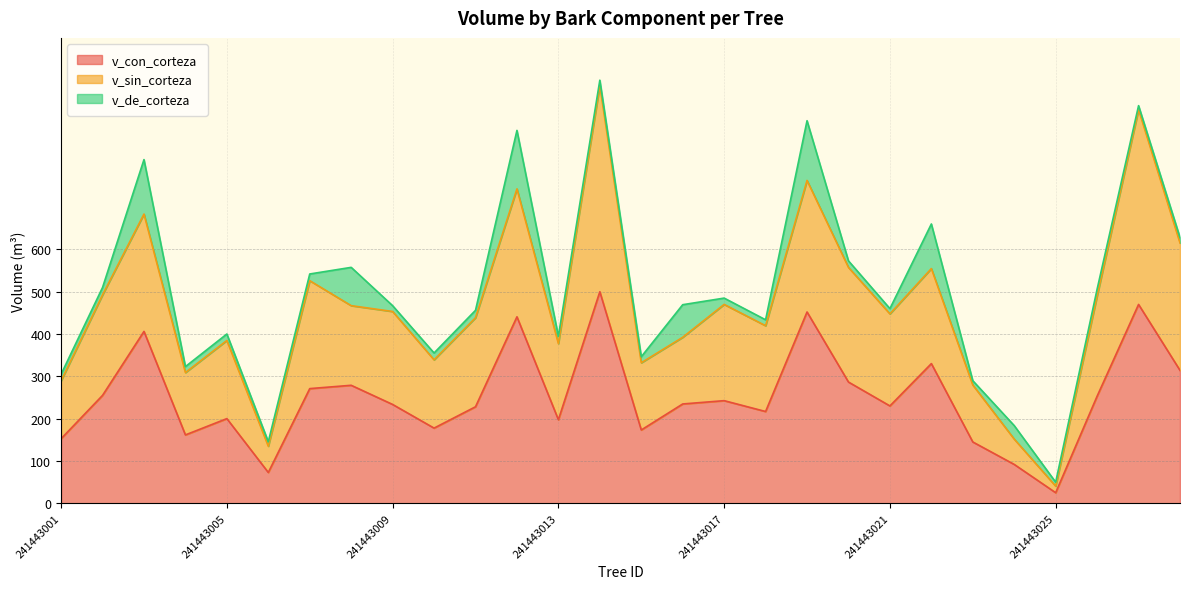

What is the sum of the v_sin_corteza values at 241443012 and 241443002?

1234.5